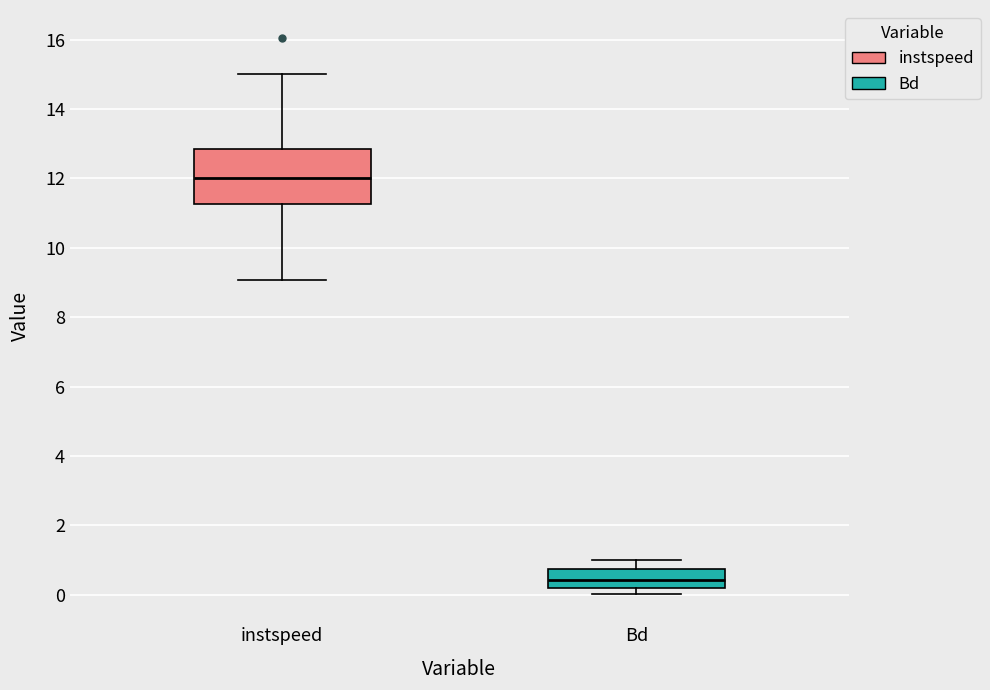

Reading left to right, read every box against the y-axis: the position of its median line, the range the box covers, and the ends of its whiskers. The values are not printed on the chart, so give them approximately, as read against the axis.

instspeed: median 12.0, box 11.2 to 12.8, whiskers 9.0 to 15.0
Bd: median 0.4, box 0.2 to 0.8, whiskers 0.0 to 1.0